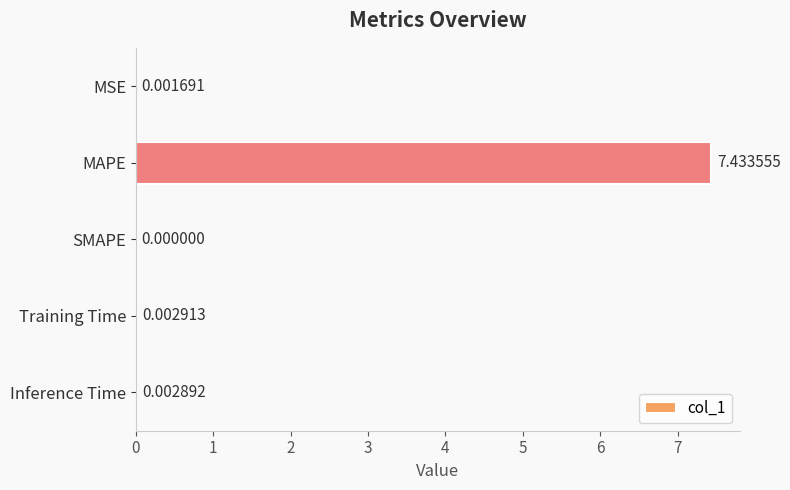

Which category has the highest value across all series?

MAPE